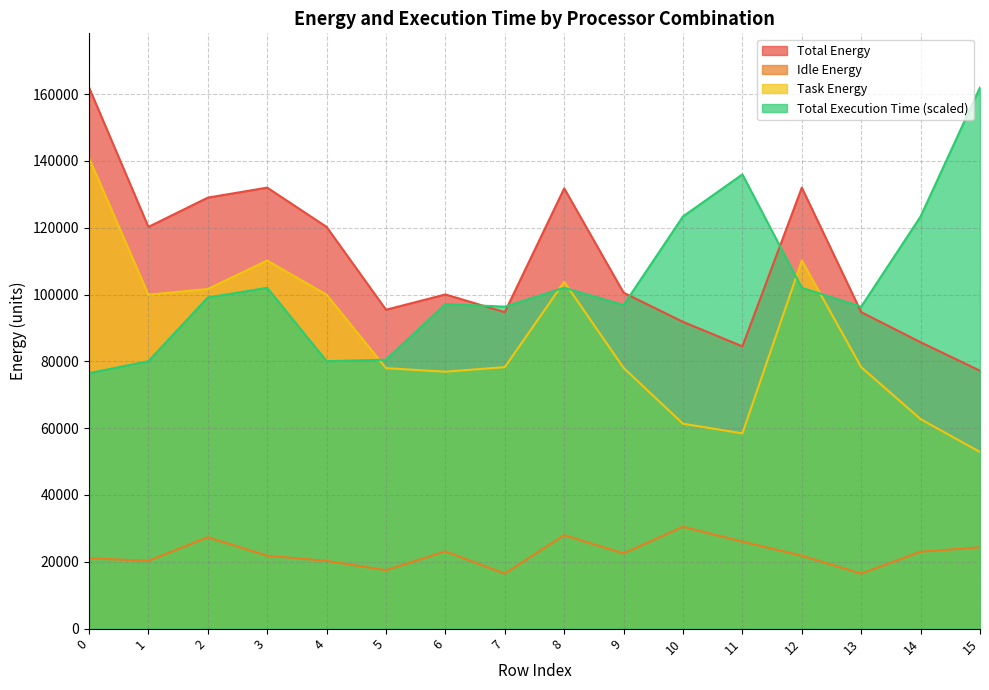

How many times do Total Execution Time and Total Energy cross each other?

5